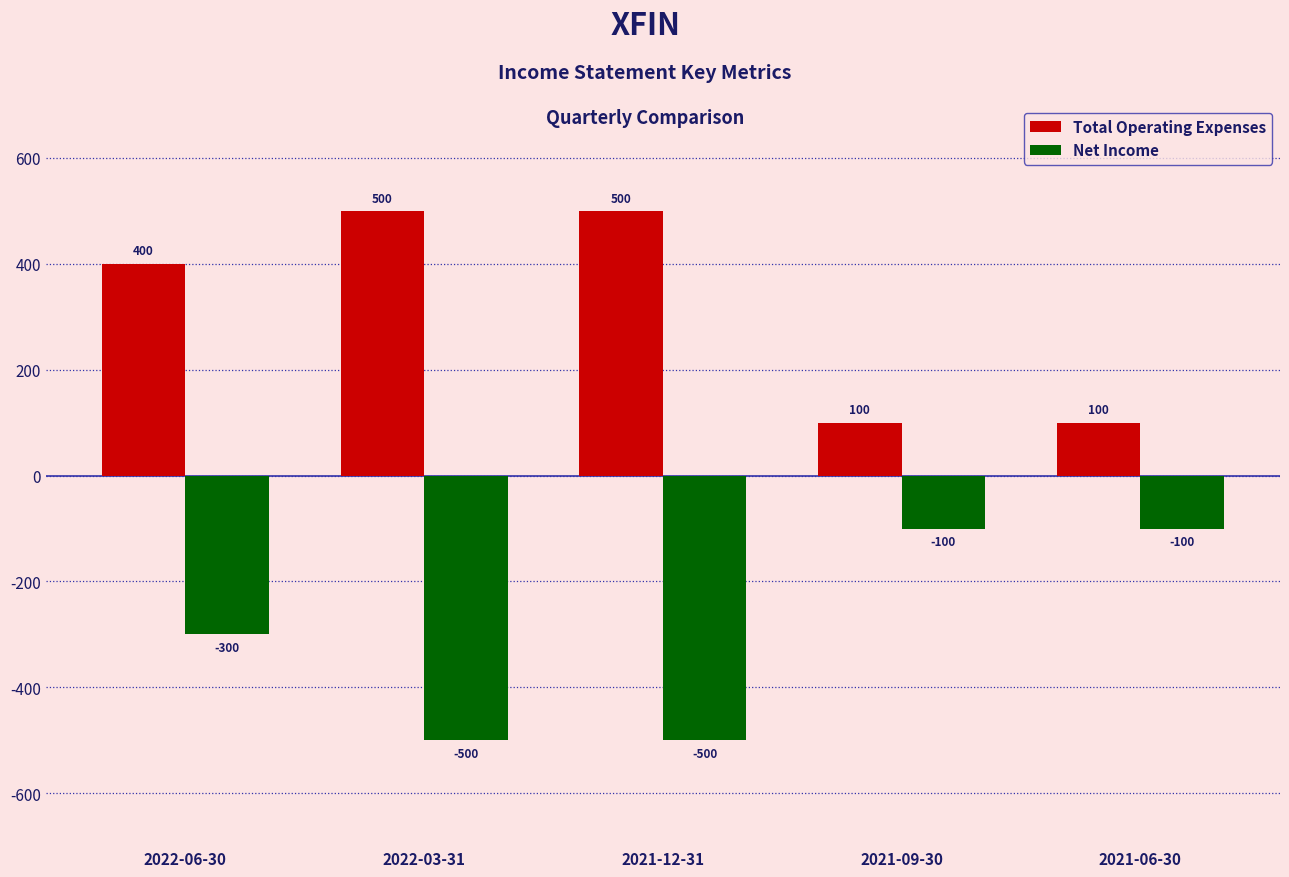

What is the value of the Net Income bar at the 5th from the left?

-100